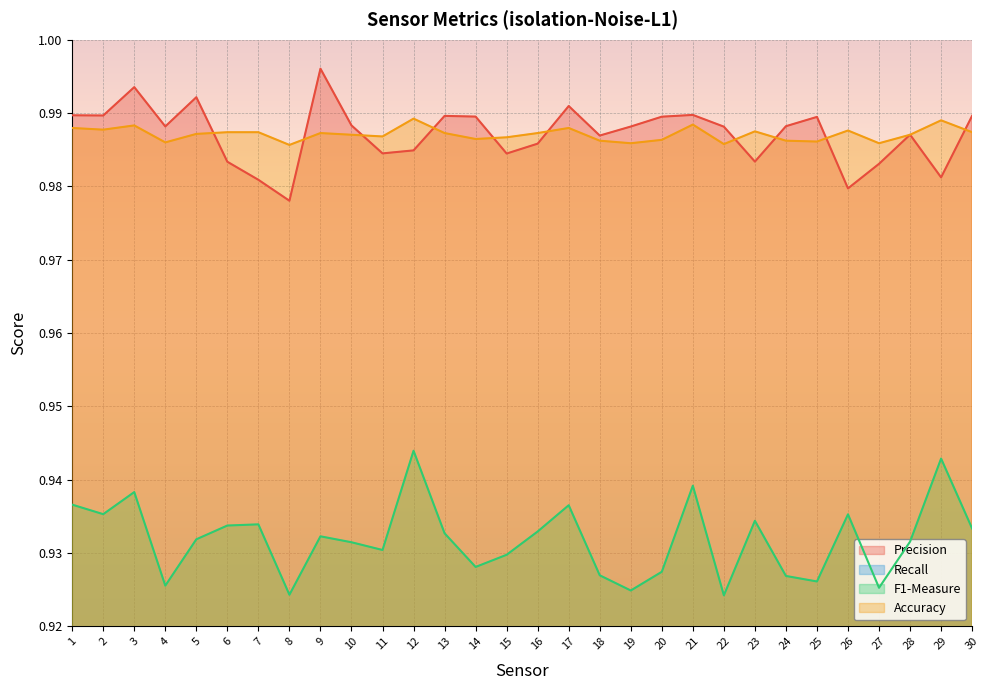

Rank the series by their maximum value, from highest to lowest.

Precision, Accuracy, F1-Measure, Recall